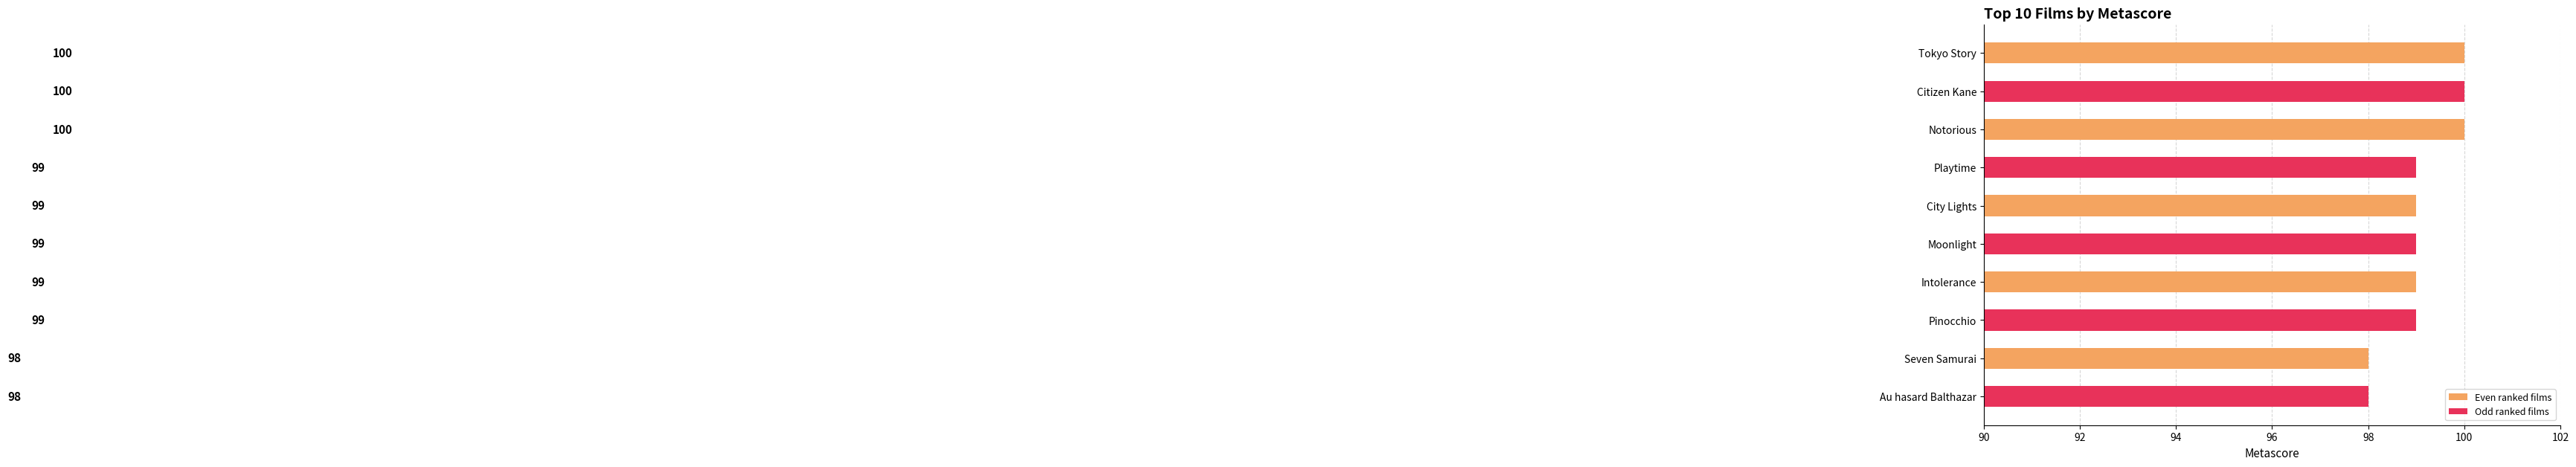

Which category has the lowest value across all series?

Seven Samurai